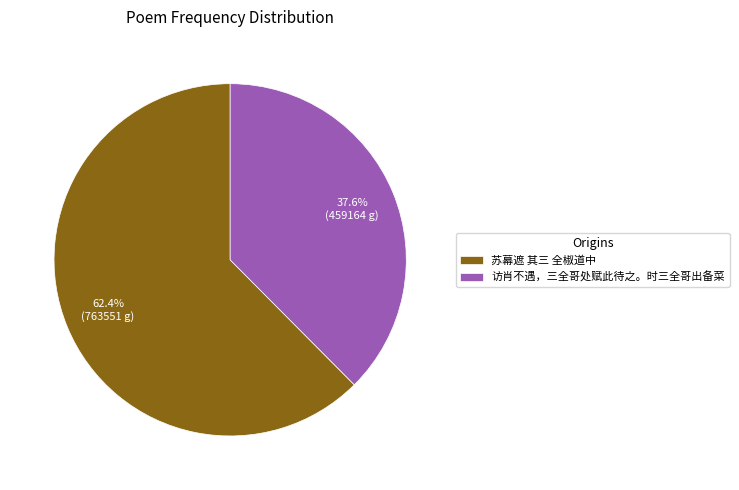

Does any single category account for the majority?

Yes